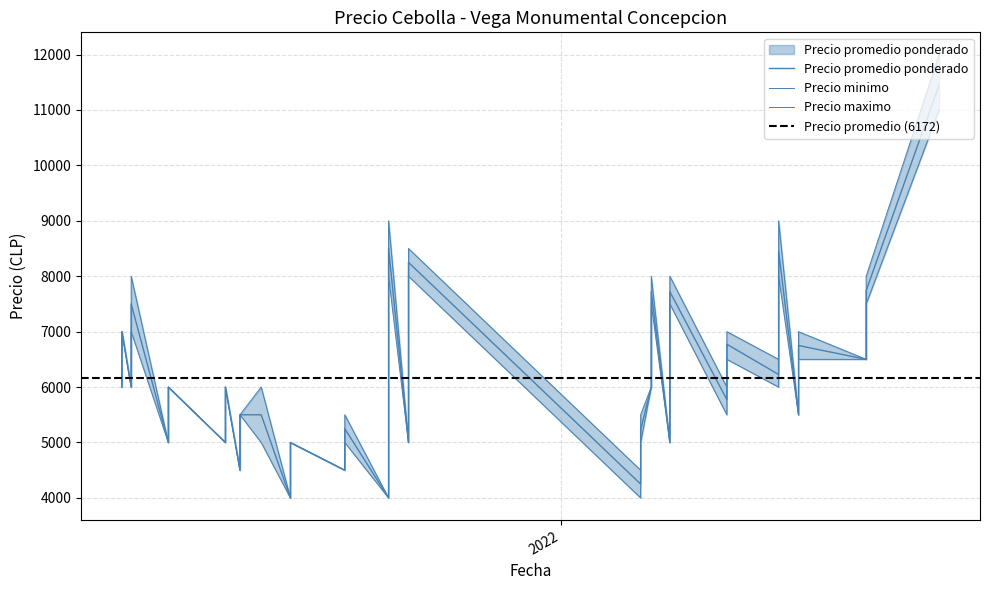

True or false: Precio promedio ponderado and Precio maximo intersect in this chart.

False